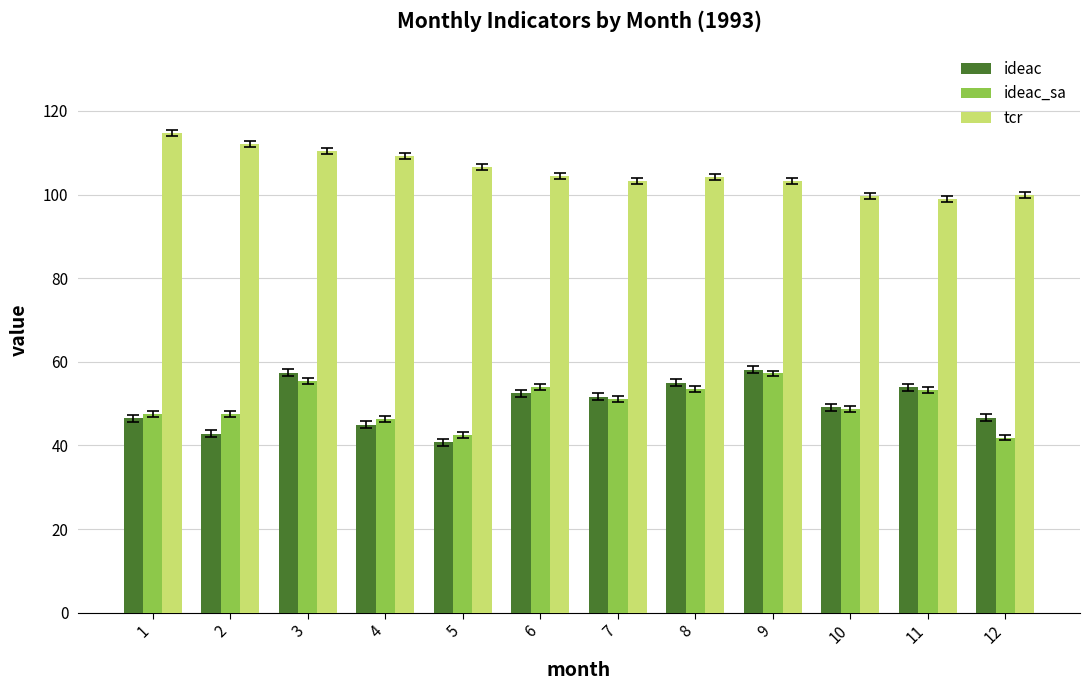

Which category has the lowest value across all series?

5